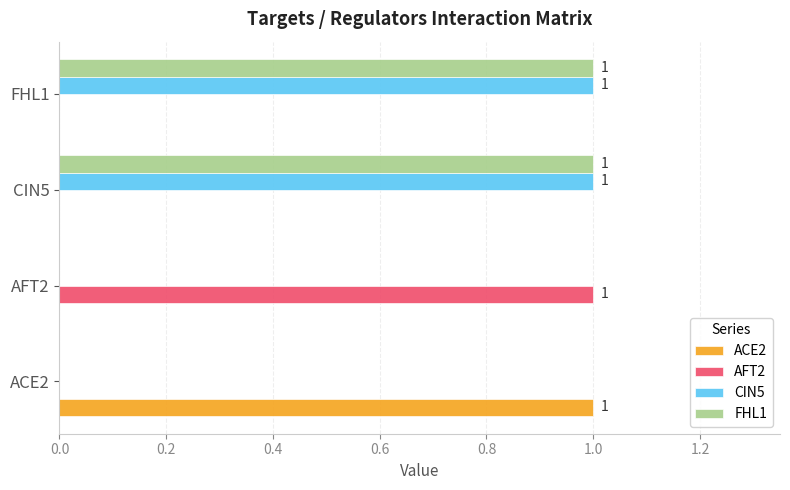

Is the value of CIN5 at CIN5 greater than the value of AFT2 at FHL1?

Yes